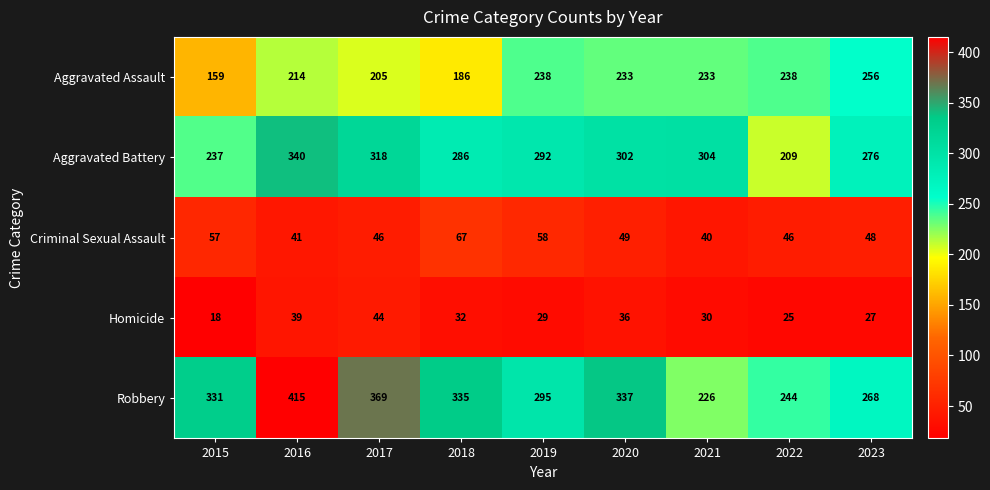

At which category does the chart reach its minimum across all series?

2015